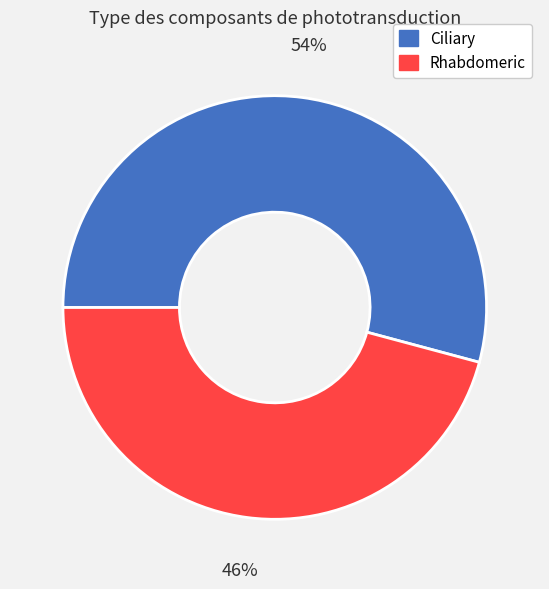

Does Ciliary represent more than half of the total?

Yes